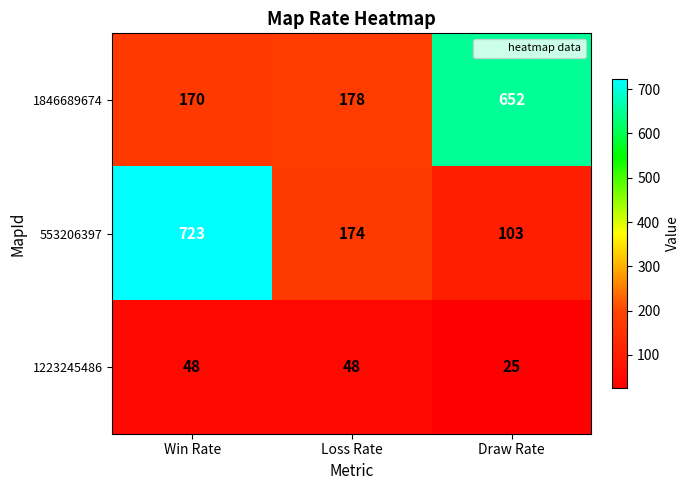

At which category is the sum across all series the highest?

Win Rate